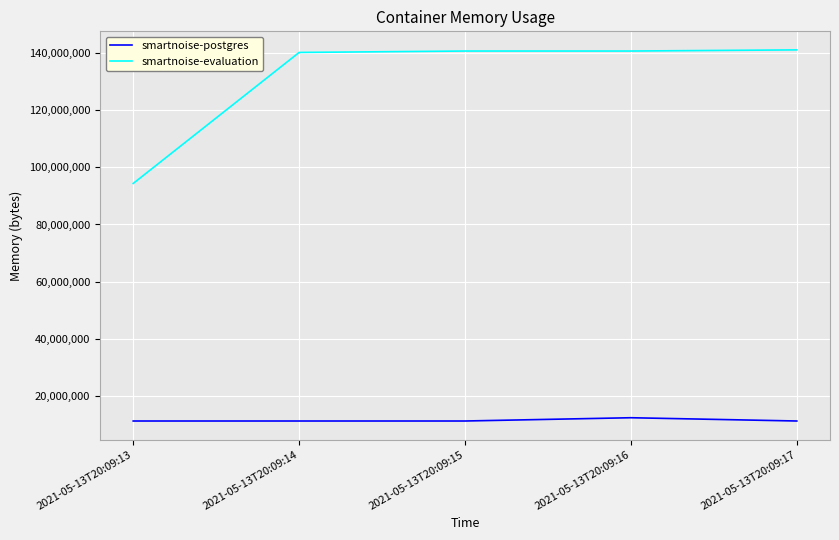

What is the minimum value for smartnoise-postgres?

11173888